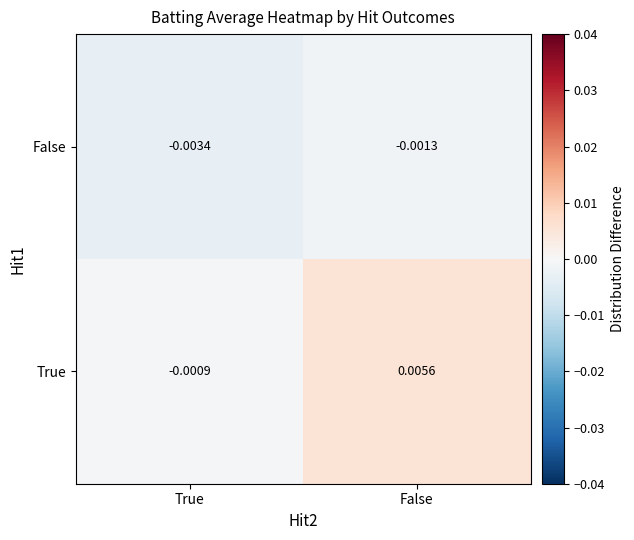

Which series has the largest total across all categories?

True